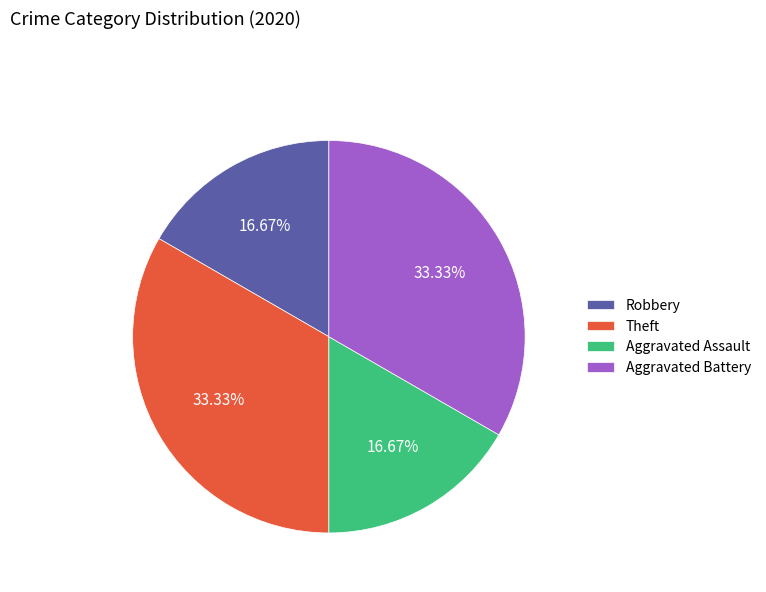

Do Robbery and Aggravated Assault together represent more than half of the pie?

No